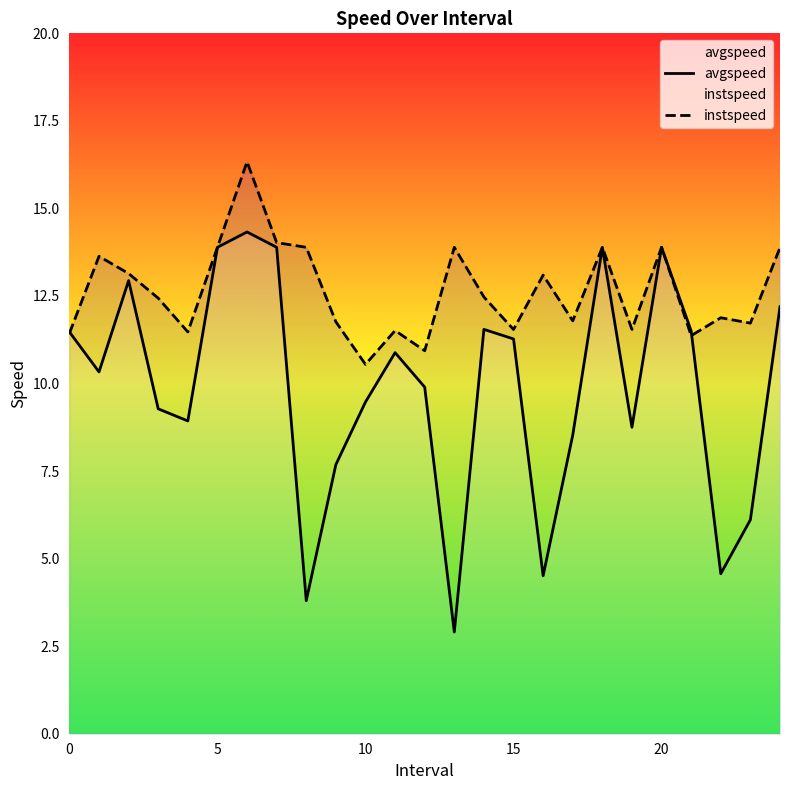

Which series ends up on top after the final intersection of avgspeed and instspeed?

instspeed